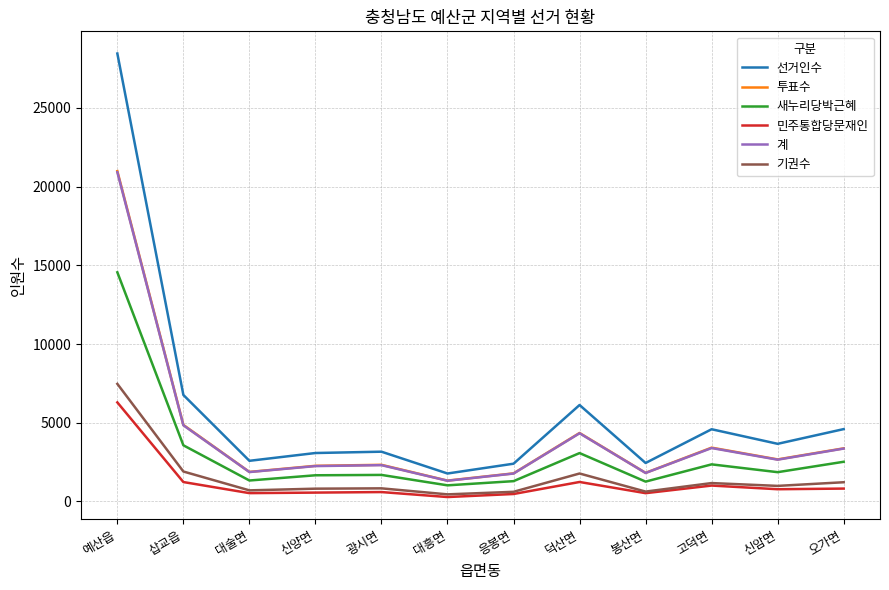

What are all the series names shown in the legend?

선거인수, 투표수, 새누리당박근혜, 민주통합당문재인, 계, 기권수